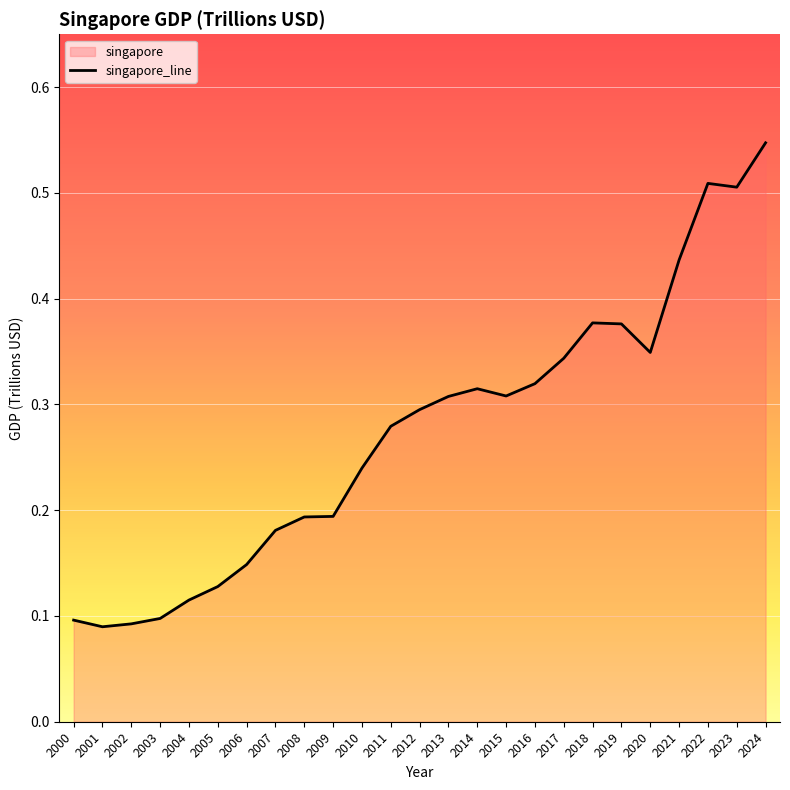

Reading left to right, transcribe all the data shown in this chart.

0.1	0.1	0.1	0.1	0.1	0.1	0.1	0.2	0.2	0.2	0.2	0.3	0.3	0.3	0.3	0.3	0.3	0.3	0.4	0.4	0.3	0.4	0.5	0.5	0.5